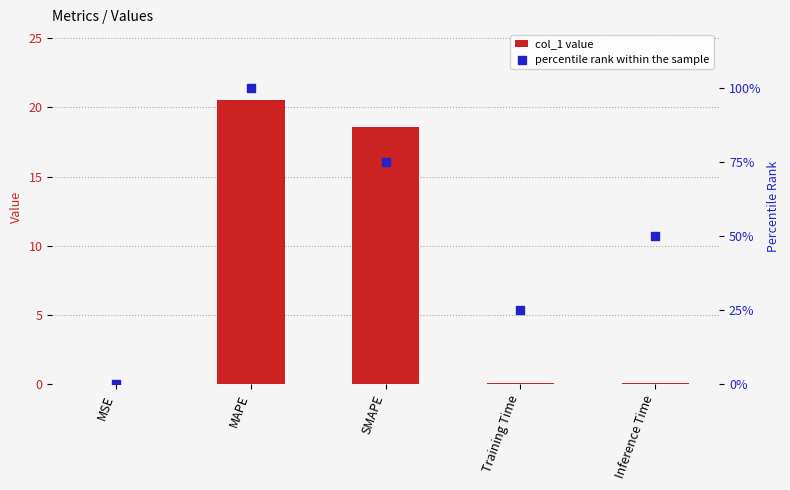

Which series reaches the minimum Y coordinate?

percentile rank within the sample